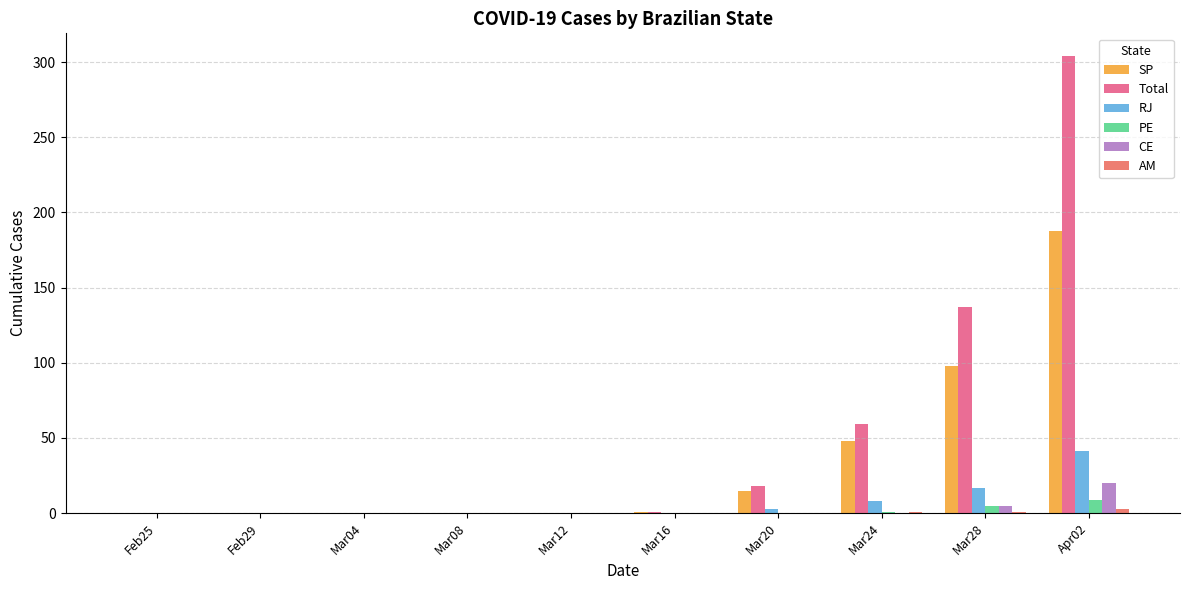

Is it true that SP equals 15 at Mar20?

True